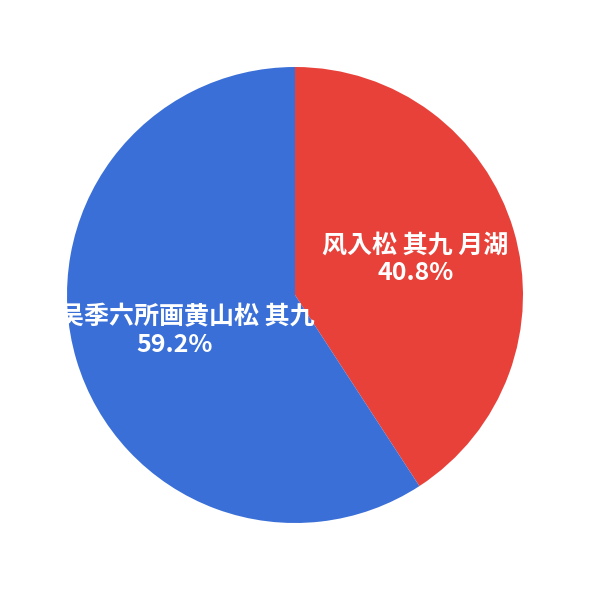

Is it true that 题吴季六所画黄山松 其九 is 59% of the pie?

True